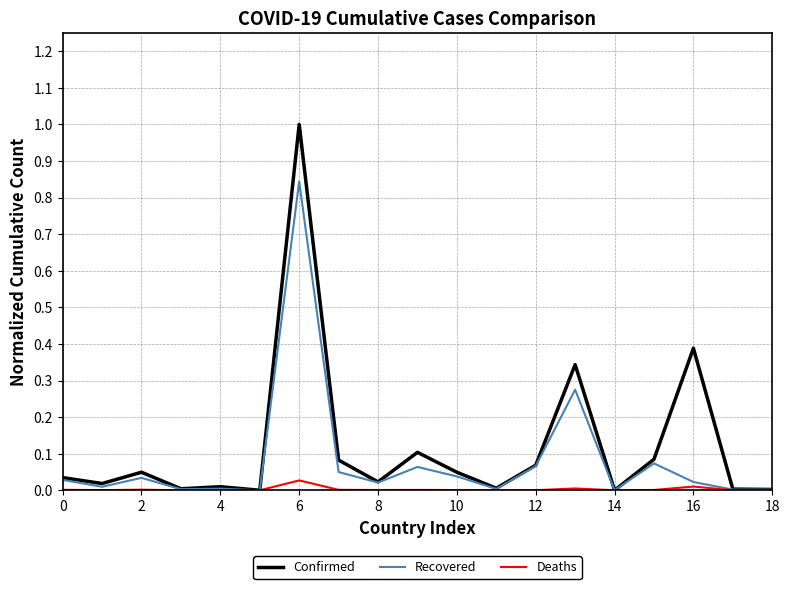

List the series in order of their overall mean, lowest first.

Deaths, Recovered, Confirmed